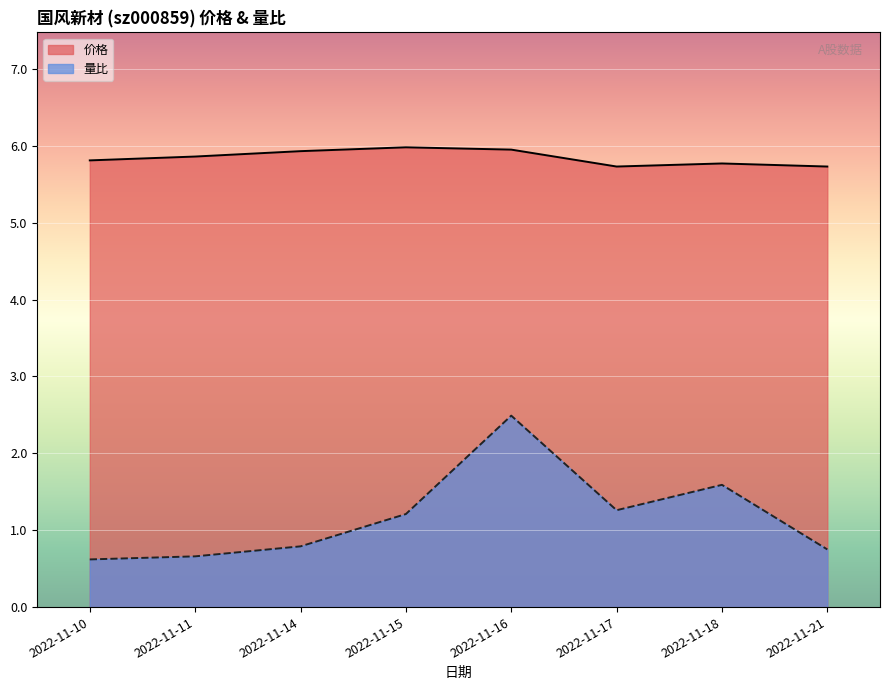

True or false: 量比 has a value of 0.8 at 2022-11-21.

True